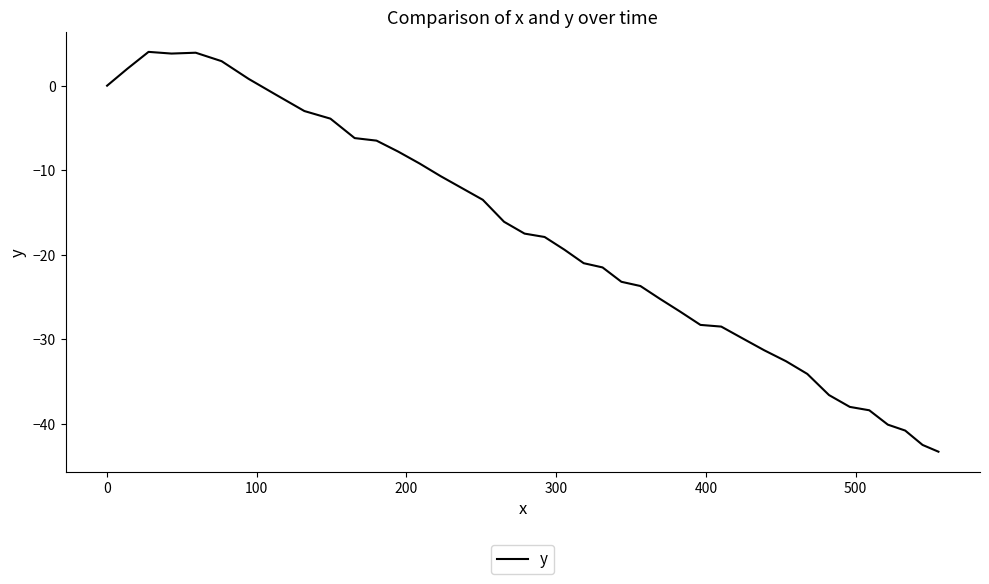

What is the smallest value displayed?

-43.3